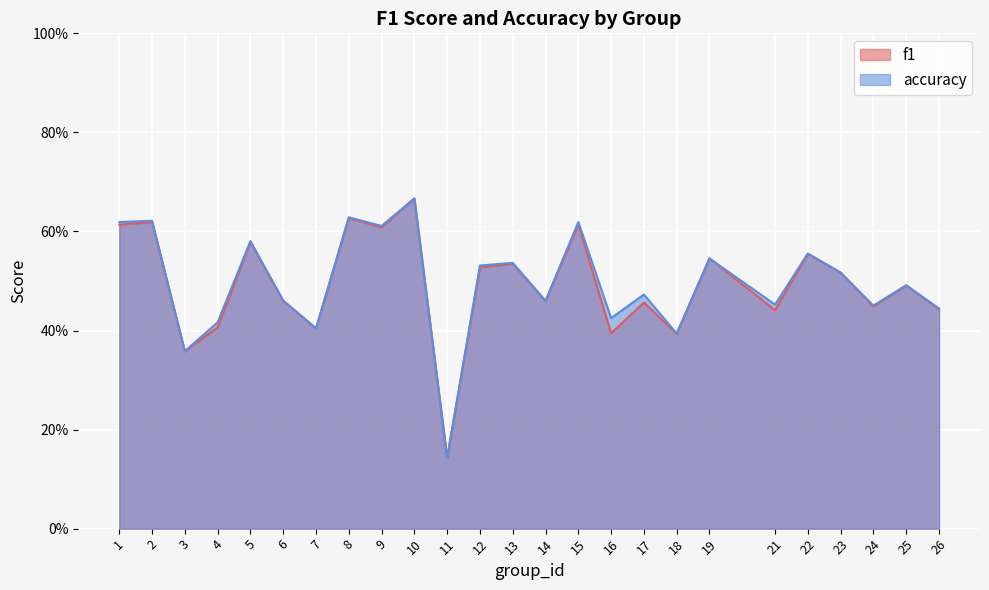

Rank the series by their average value, from lowest to highest.

f1, accuracy